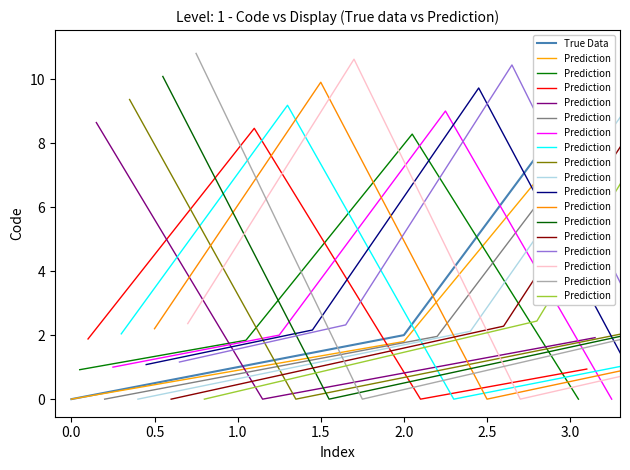

What is the total value across all series at 1.0?

20.0